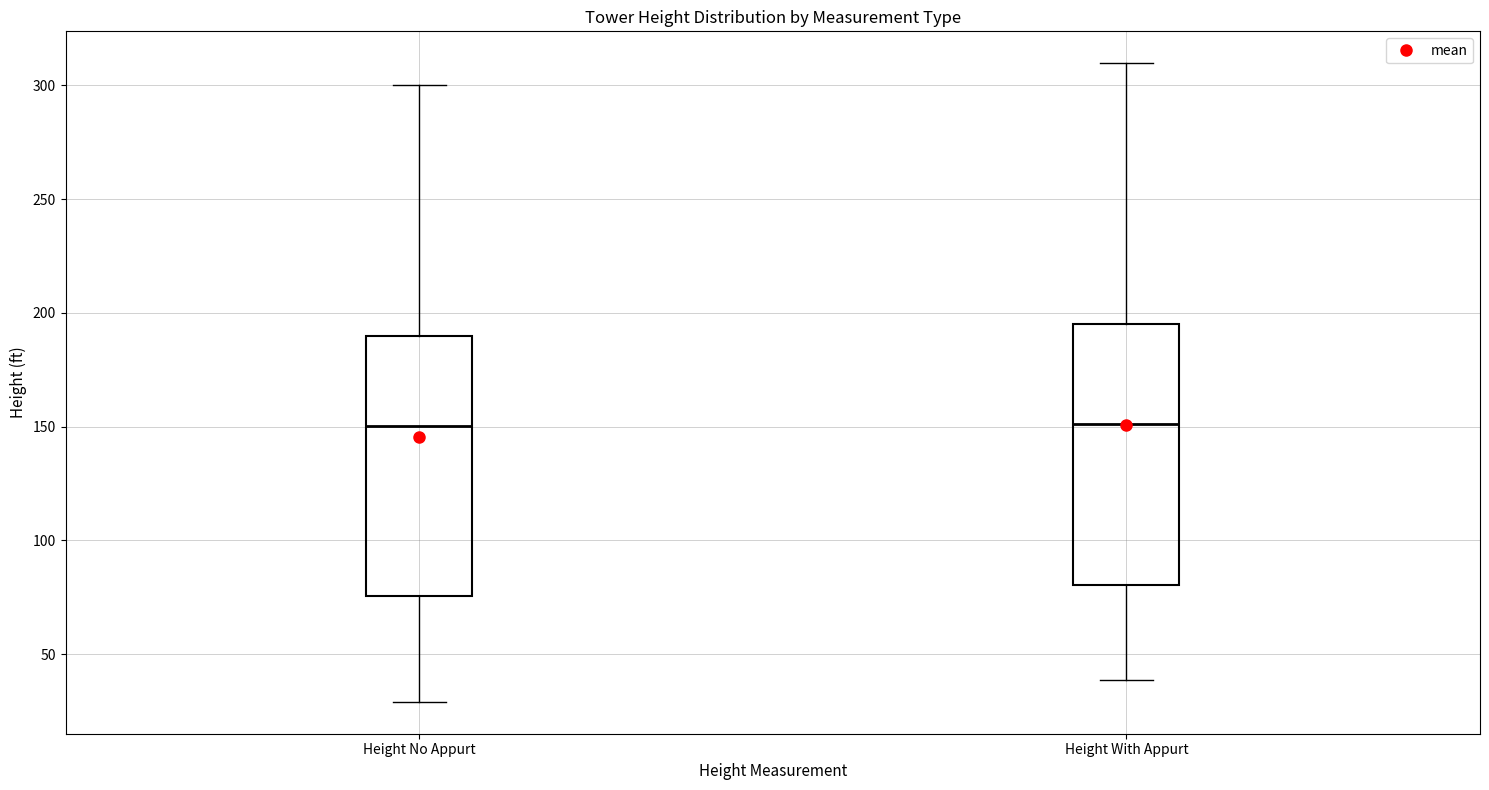

Reading left to right, read every box against the y-axis: the position of its median line, the range the box covers, and the ends of its whiskers. The values are not printed on the chart, so give them approximately, as read against the axis.

Height No Appurt: median 150, box 75 to 190, whiskers 30 to 300
Height With Appurt: median 150, box 80 to 195, whiskers 40 to 310